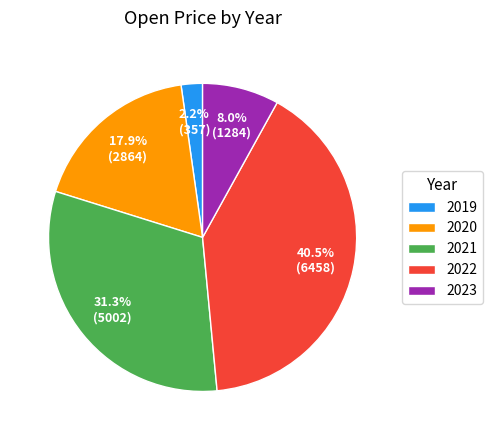

How many segments does this pie chart have?

5